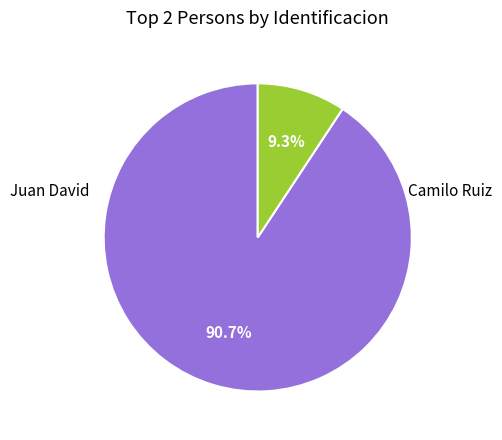

Is there any slice that represents more than half of the pie?

Yes